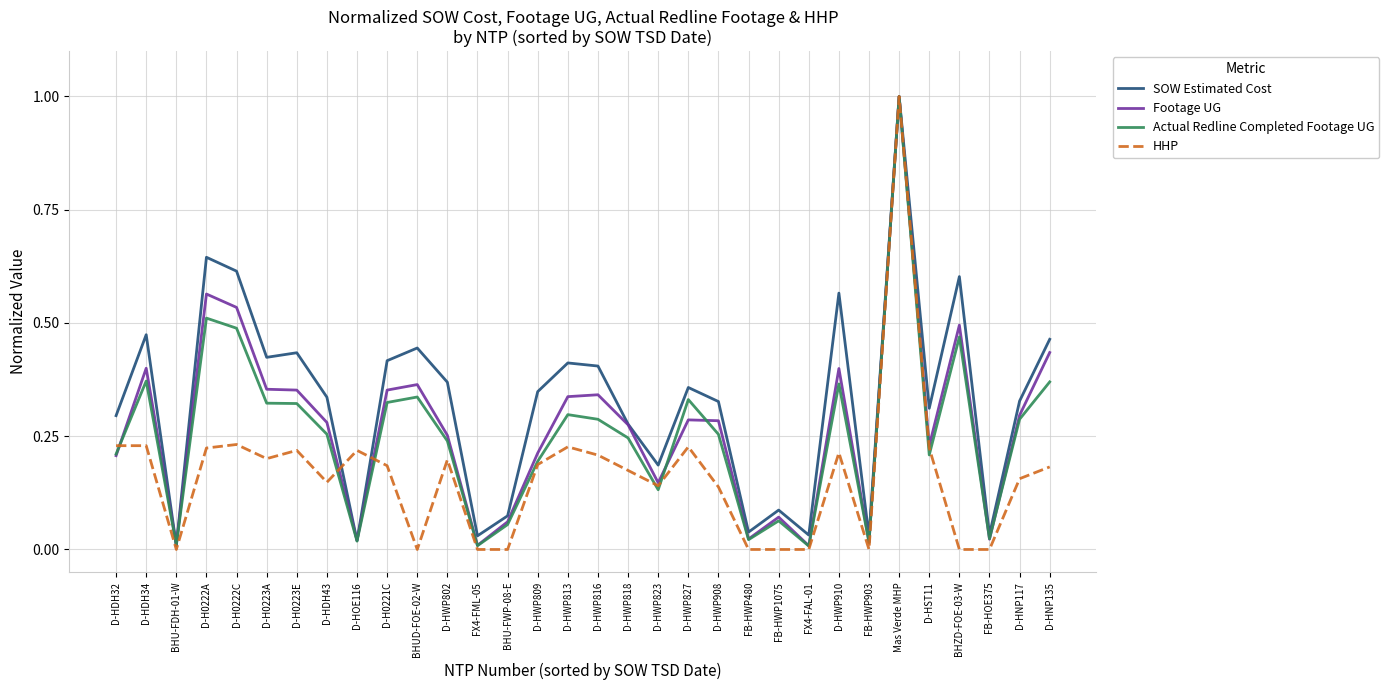

At which category does Actual Redline Completed Footage UG reach its first local peak?

D-HDH34